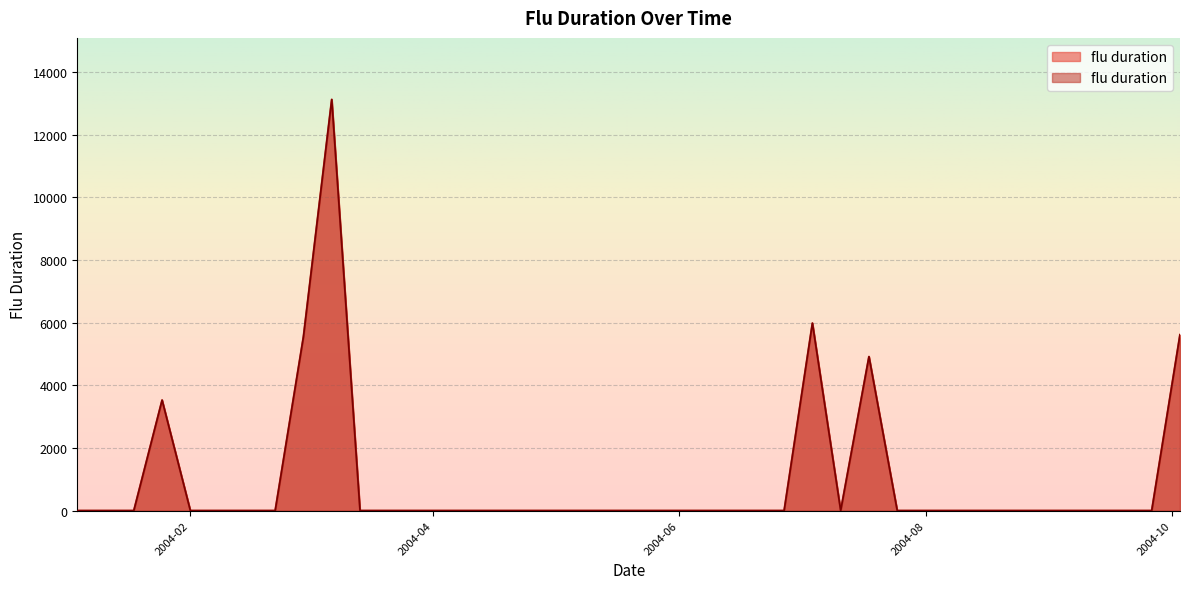

Which has a higher value, 2004-05-30 or 2004-04-04?

2004-05-30